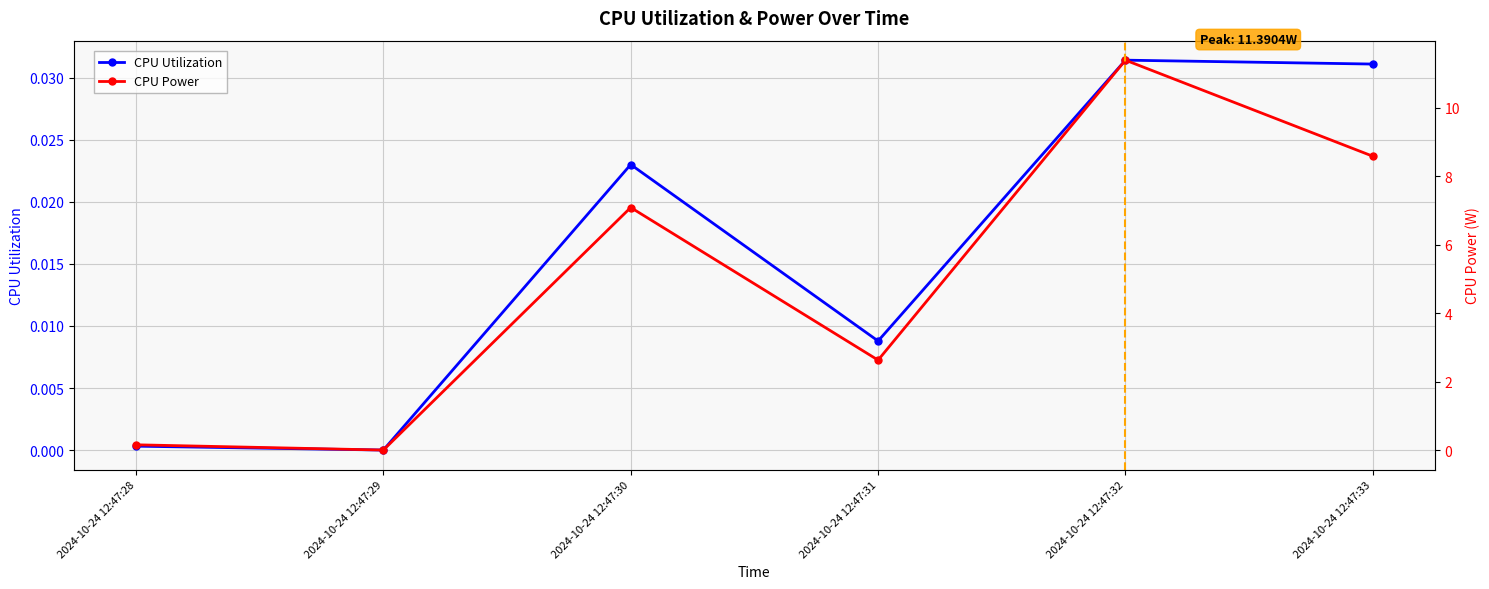

True or false: CPU Utilization and CPU Power intersect in this chart.

False